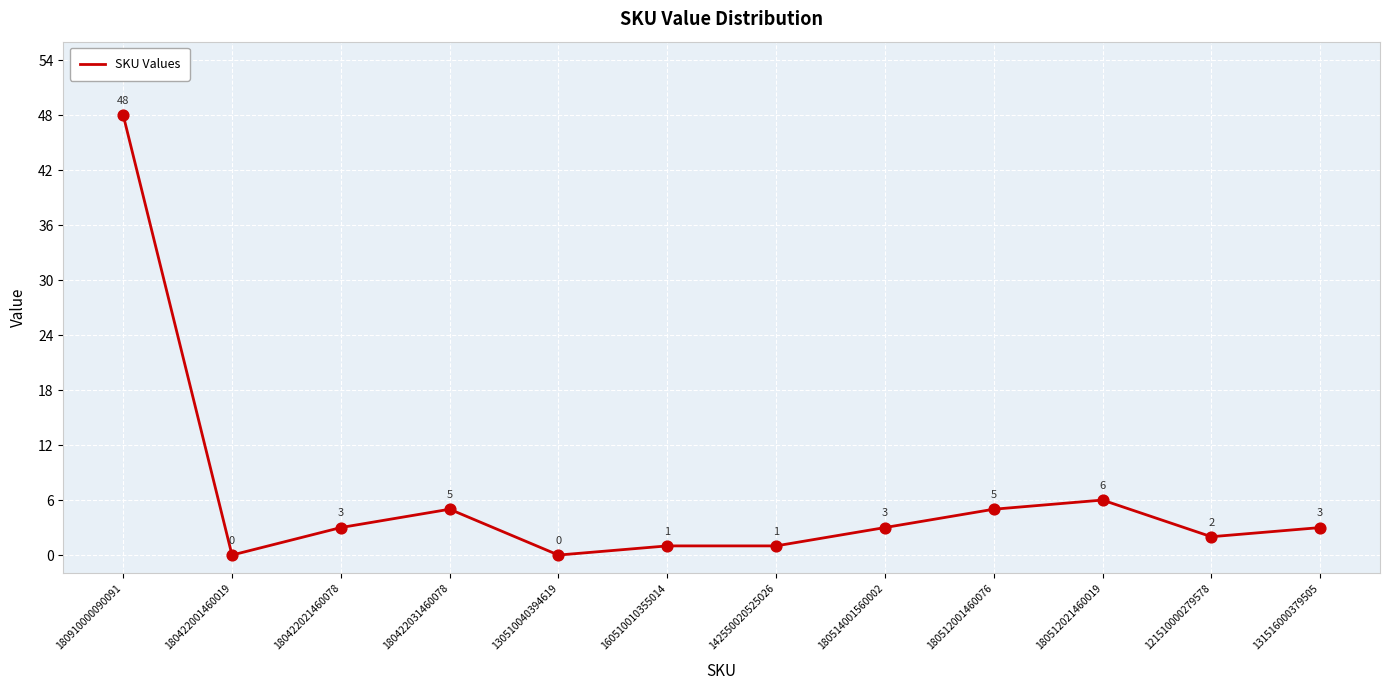

Which has a higher value, 180910000090091 or 160510010355014?

180910000090091